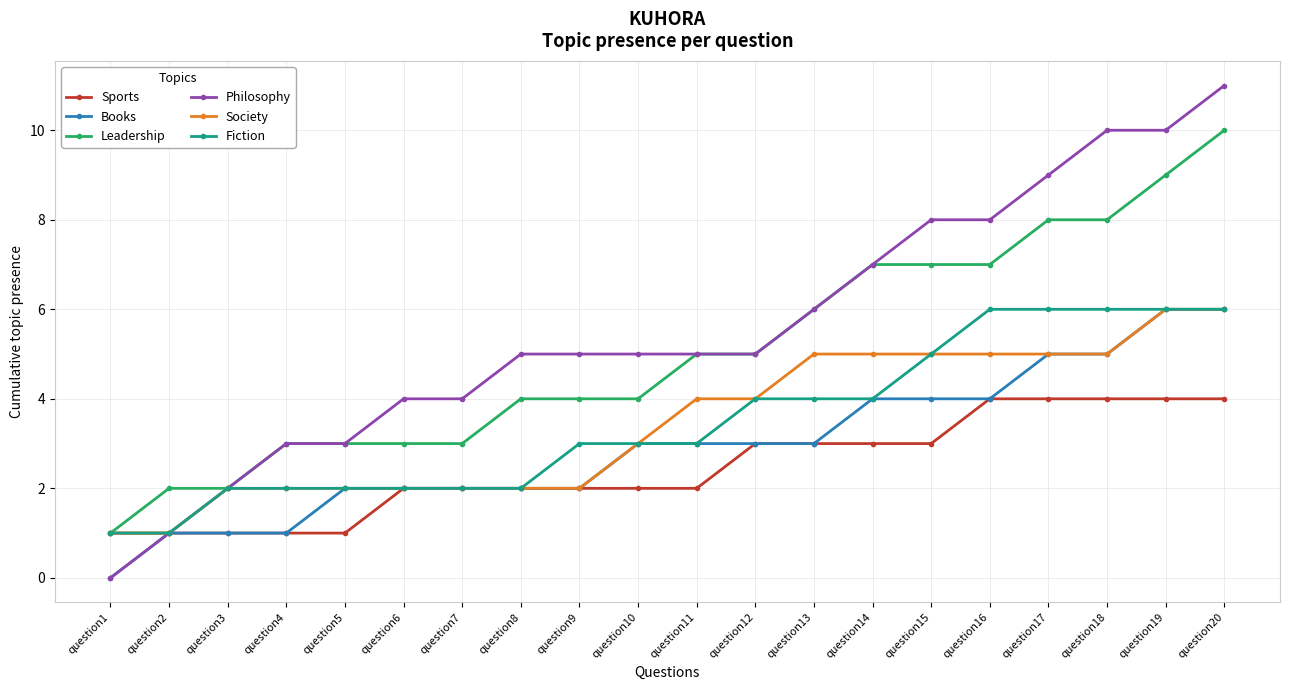

What is the maximum value for Leadership?

10